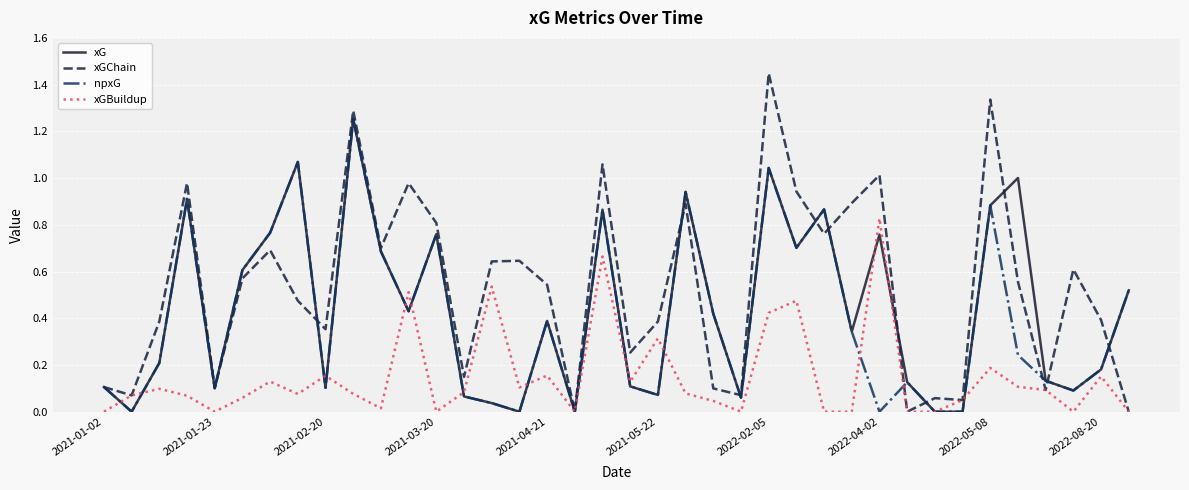

Which series has the largest total across all categories?

xGChain